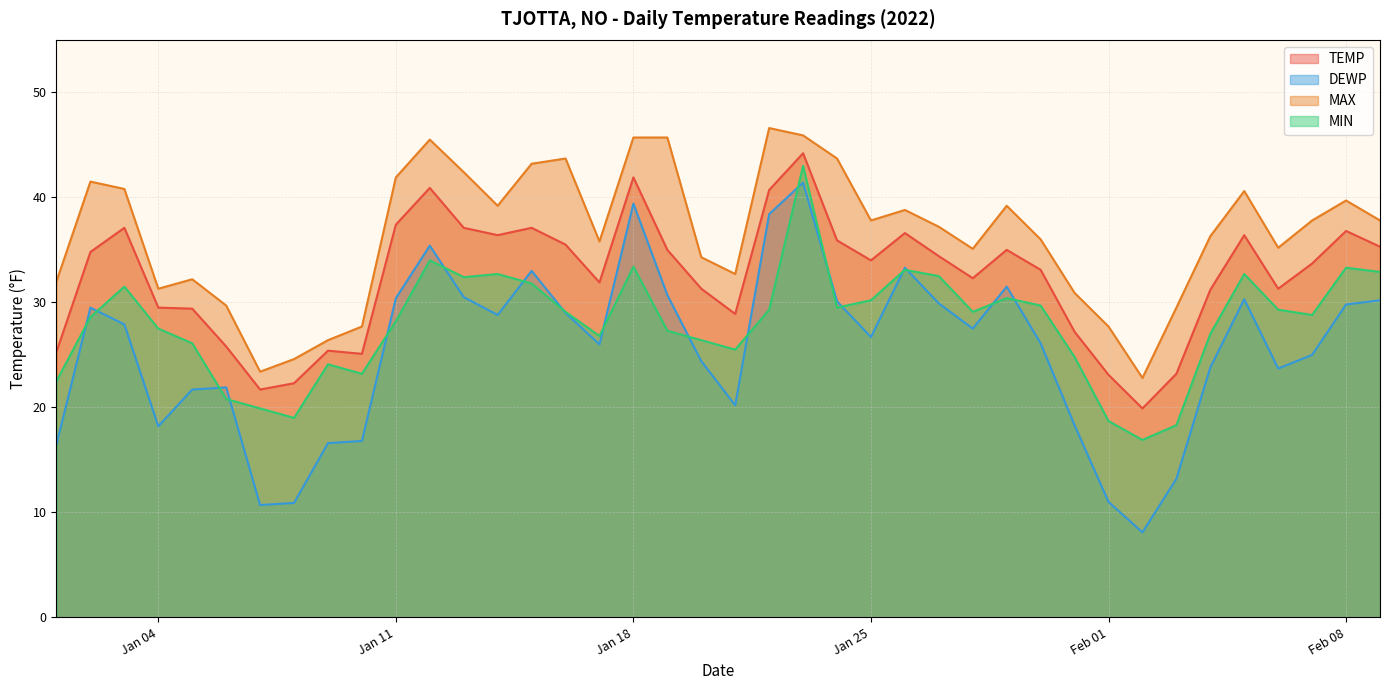

What is the maximum value shown in the chart?

46.6